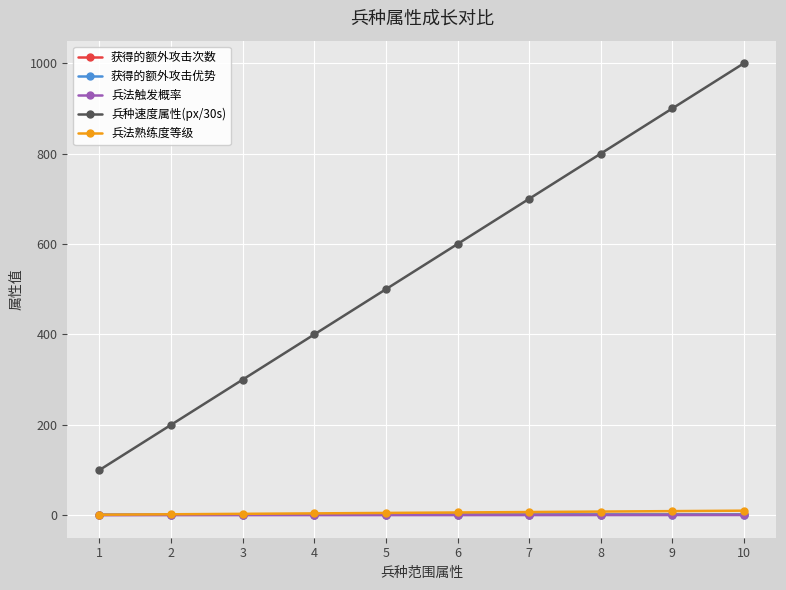

The value of 兵种速度属性(px/30s) at 10 is 1638.1. True or false?

False